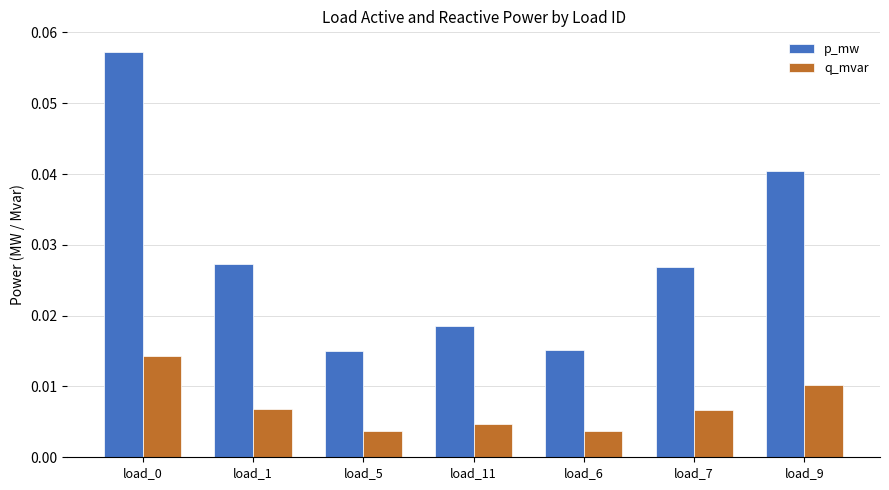

How many p_mw values are between 0 and 1?

7